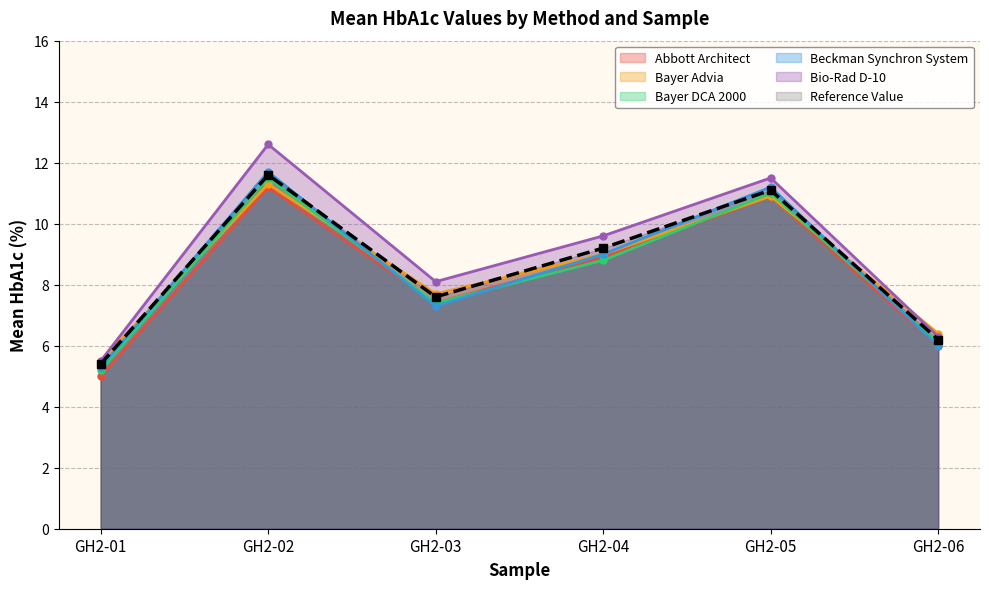

What is the sum of the values at GH2-01 and GH2-05?

16.5